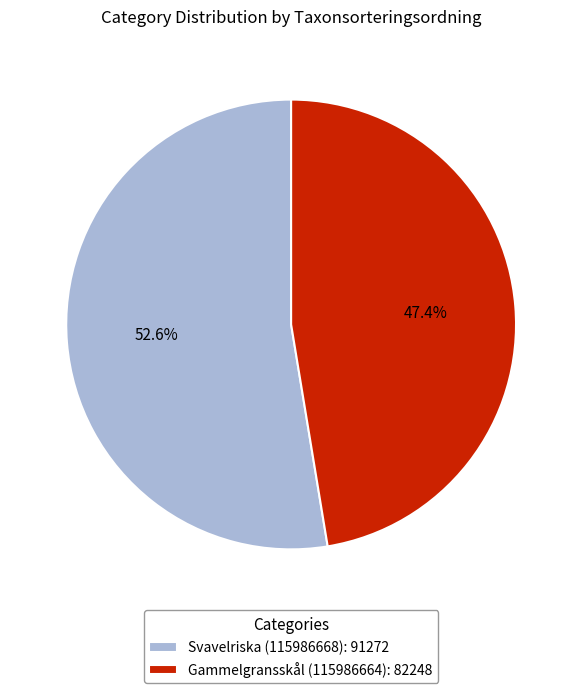

Count the number of slices in the pie.

2